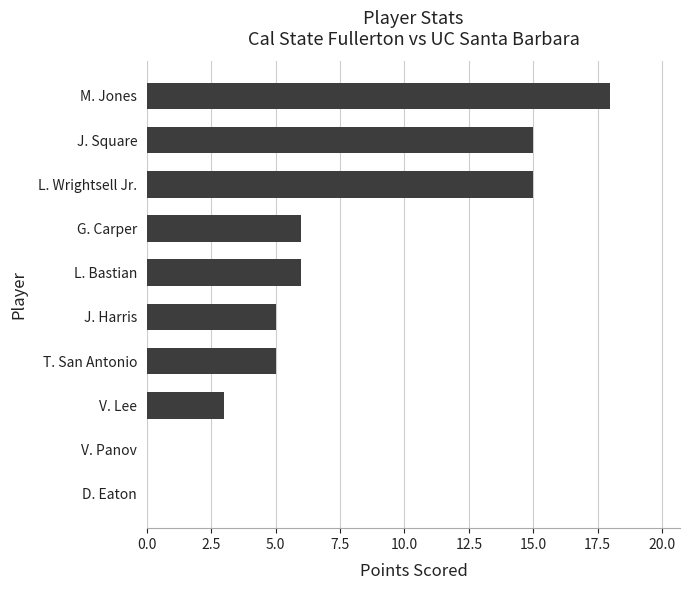

How many distinct data groups are displayed?

1